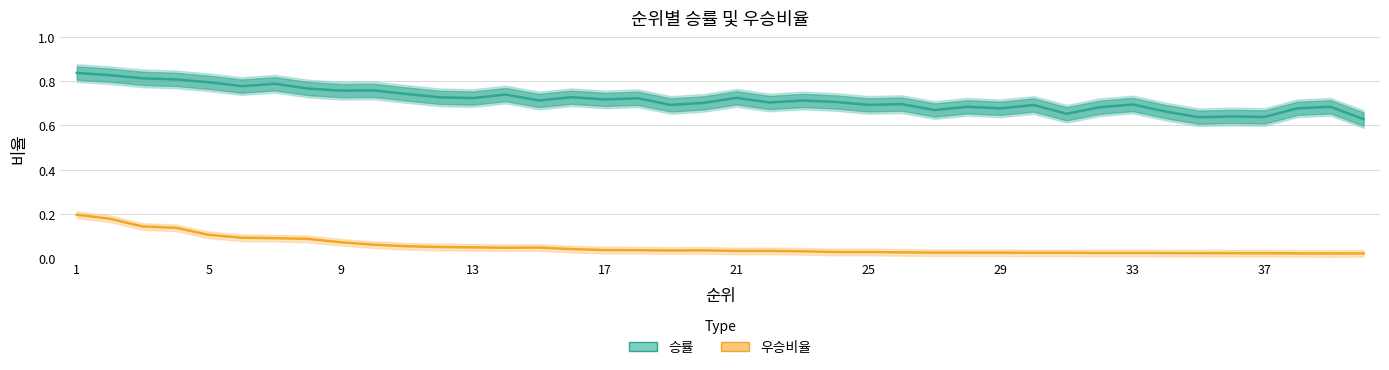

What is the average value of the 승률 series?

0.7